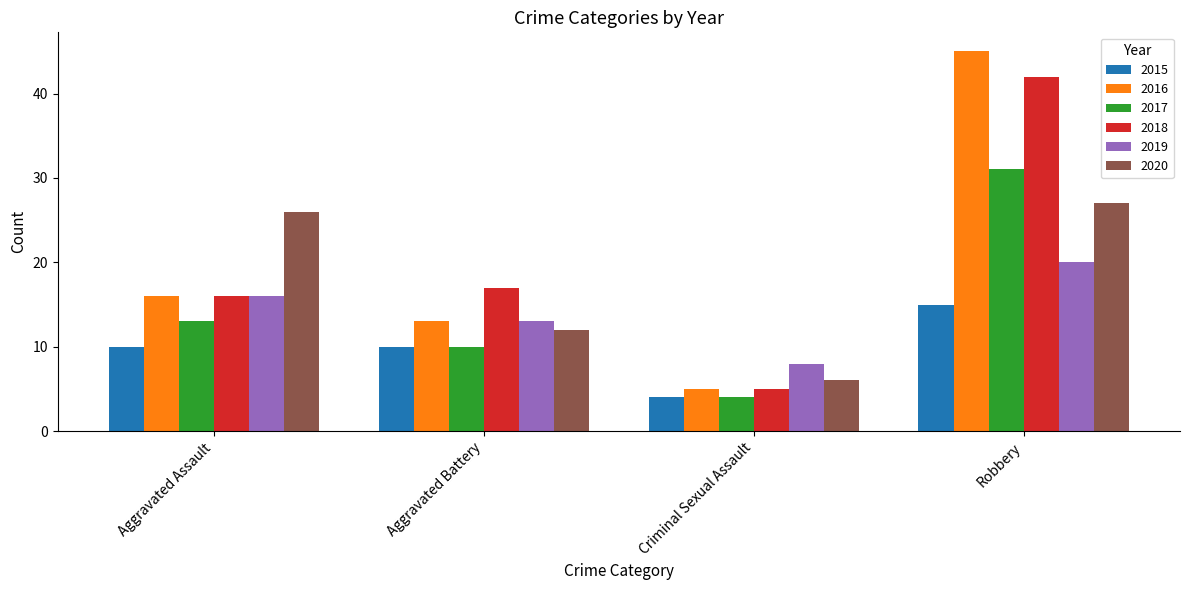

Reading left to right, transcribe all the data shown in this chart.

2015: 10	10	4	15
2016: 16	13	5	45
2017: 13	10	4	31
2018: 16	17	5	42
2019: 16	13	8	20
2020: 26	12	6	27